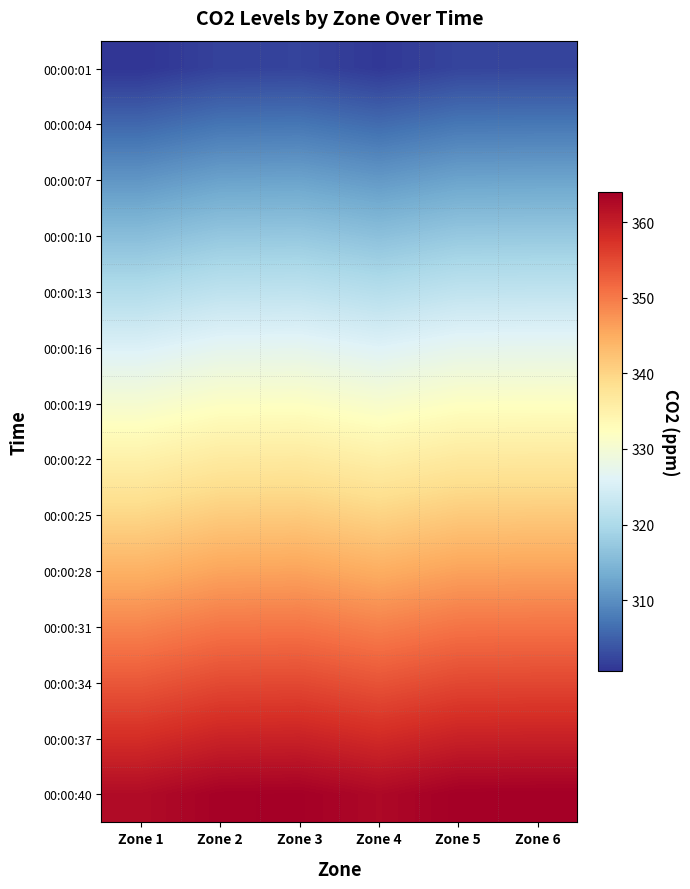

Reading right to left, list all the values displayed in this chart.

00:00:01: Zone 6=302.3	Zone 5=302.2	Zone 4=301.0	Zone 3=302.1	Zone 2=302.0	Zone 1=300.6
00:00:04: Zone 6=307.4	Zone 5=307.3	Zone 4=306.1	Zone 3=307.2	Zone 2=307.1	Zone 1=305.7
00:00:07: Zone 6=312.4	Zone 5=312.3	Zone 4=311.1	Zone 3=312.3	Zone 2=312.1	Zone 1=310.8
00:00:10: Zone 6=317.4	Zone 5=317.3	Zone 4=316.1	Zone 3=317.2	Zone 2=317.1	Zone 1=315.7
00:00:13: Zone 6=322.3	Zone 5=322.2	Zone 4=321.0	Zone 3=322.2	Zone 2=322.0	Zone 1=320.6
00:00:16: Zone 6=327.2	Zone 5=327.1	Zone 4=325.9	Zone 3=327.0	Zone 2=326.9	Zone 1=325.5
00:00:19: Zone 6=332.0	Zone 5=331.9	Zone 4=330.7	Zone 3=331.8	Zone 2=331.7	Zone 1=330.3
00:00:22: Zone 6=336.7	Zone 5=336.6	Zone 4=335.4	Zone 3=336.6	Zone 2=336.4	Zone 1=335.1
00:00:25: Zone 6=341.4	Zone 5=341.3	Zone 4=340.1	Zone 3=341.2	Zone 2=341.1	Zone 1=339.7
00:00:28: Zone 6=346.0	Zone 5=346.0	Zone 4=344.8	Zone 3=345.9	Zone 2=345.7	Zone 1=344.4
00:00:31: Zone 6=350.6	Zone 5=350.5	Zone 4=349.3	Zone 3=350.4	Zone 2=350.3	Zone 1=348.9
00:00:34: Zone 6=355.1	Zone 5=355.0	Zone 4=353.9	Zone 3=355.0	Zone 2=354.8	Zone 1=353.5
00:00:37: Zone 6=359.6	Zone 5=359.5	Zone 4=358.3	Zone 3=359.4	Zone 2=359.3	Zone 1=357.9
00:00:40: Zone 6=364.0	Zone 5=363.9	Zone 4=362.7	Zone 3=363.8	Zone 2=363.7	Zone 1=362.3